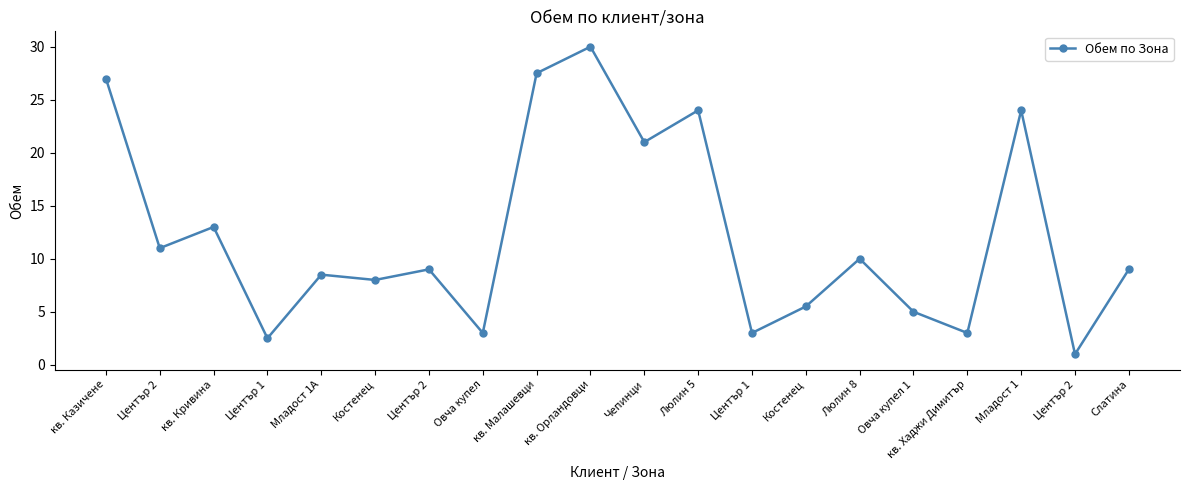

Is it true that the value at кв. Орландовци is 40.7?

False